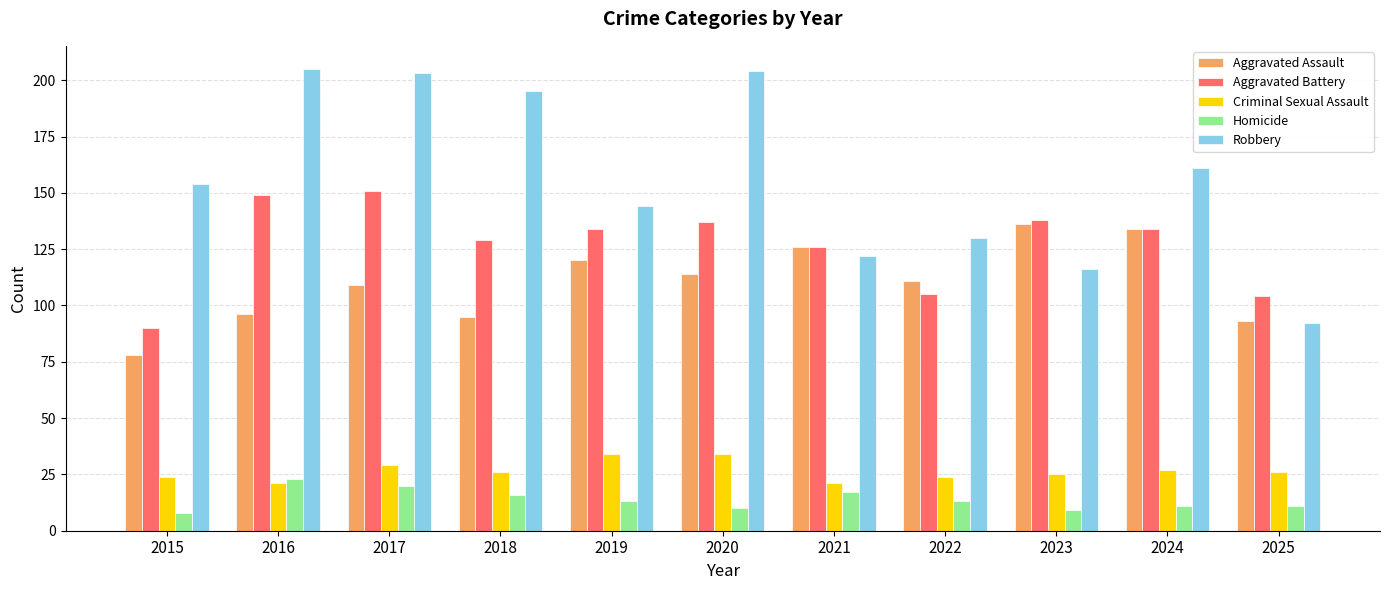

At how many categories does at least one series exceed 29?

11